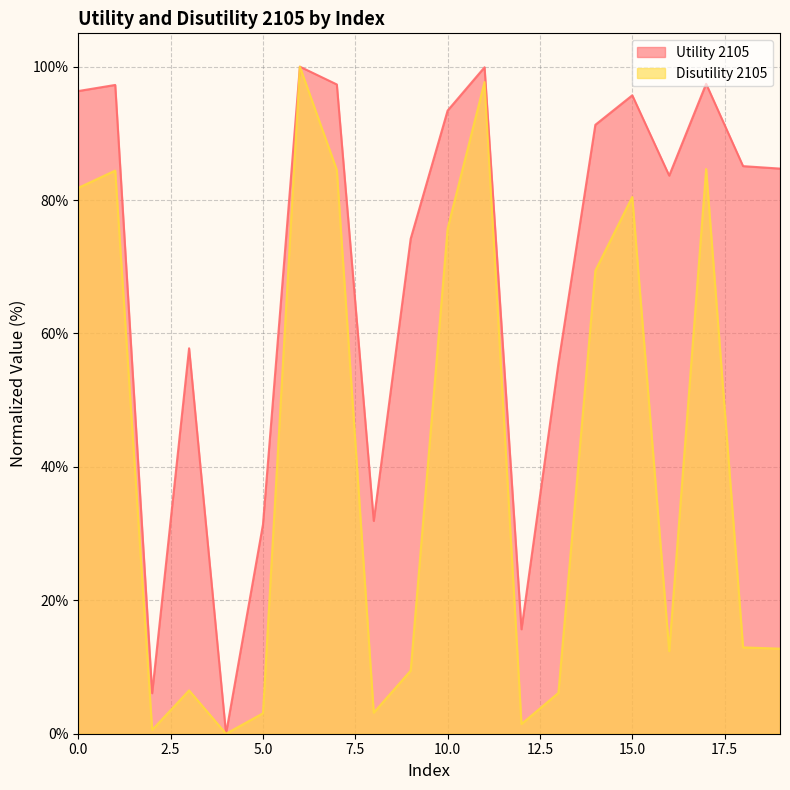

Which category has the lowest value in the Disutility 2105 series?

4